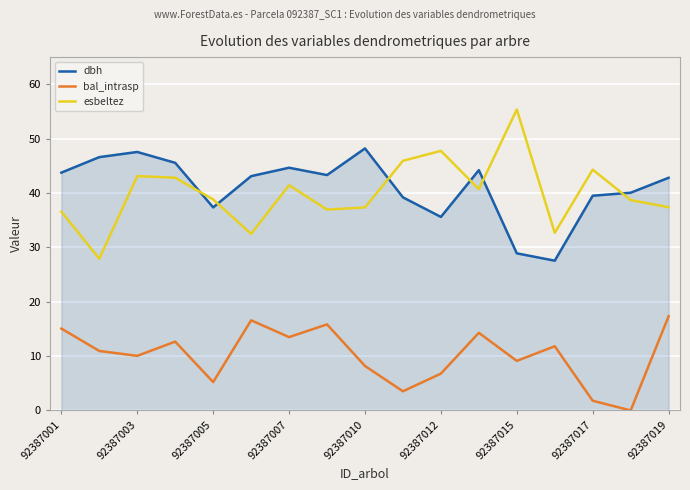

Which series has the largest total across all categories?

dbh